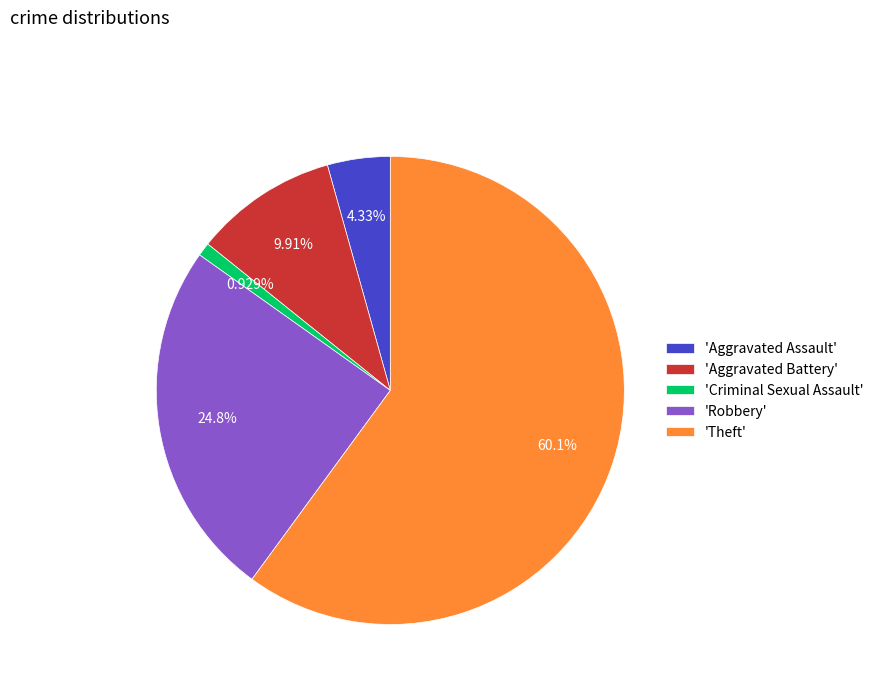

Which has a higher value, 'Aggravated Assault' or 'Theft'?

'Theft'